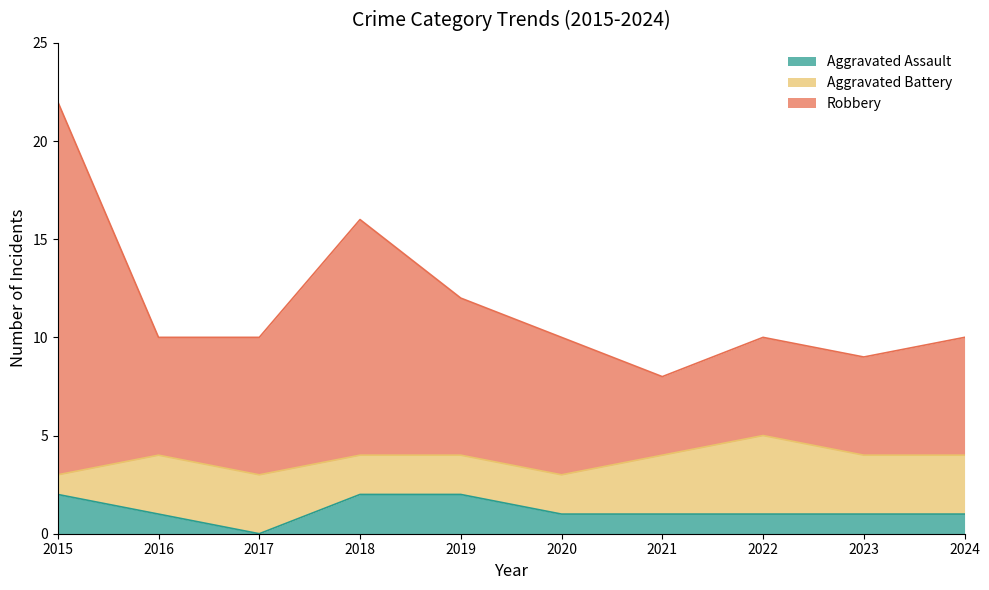

Between 2015 and 2024, which series saw the biggest shift?

Robbery